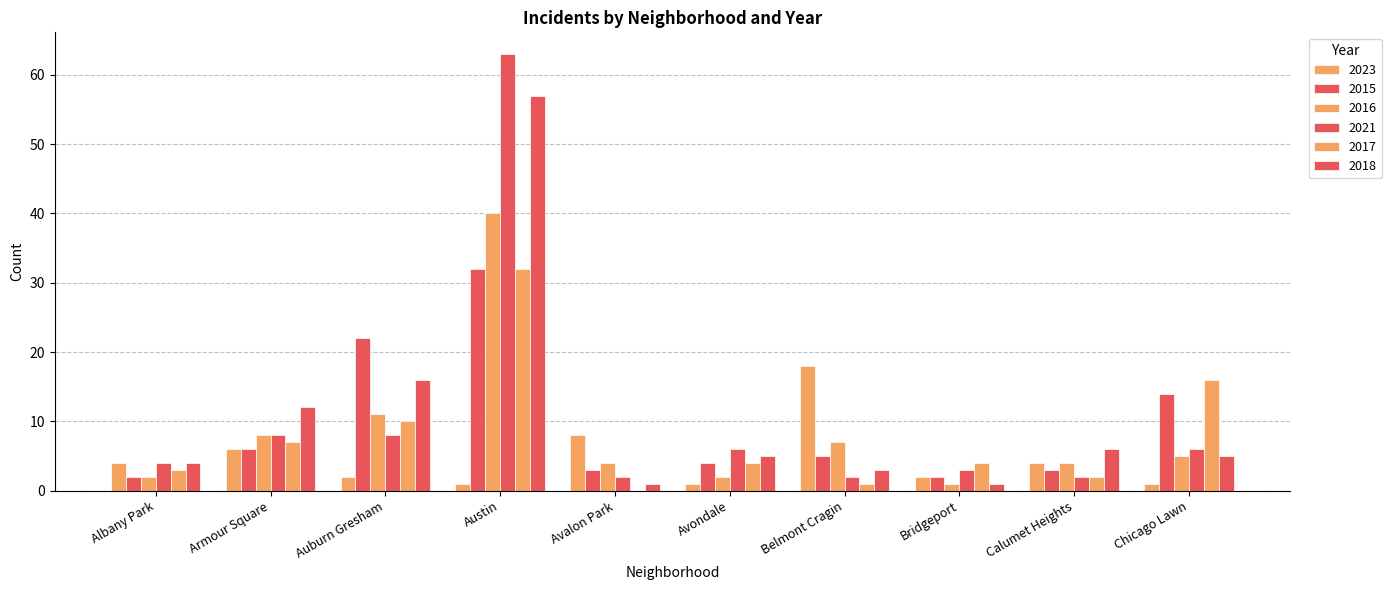

Count the number of data series in this chart.

6